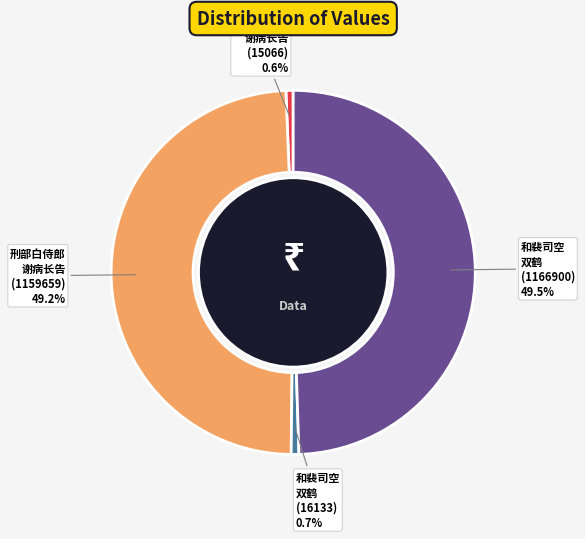

Does any single category account for the majority?

No